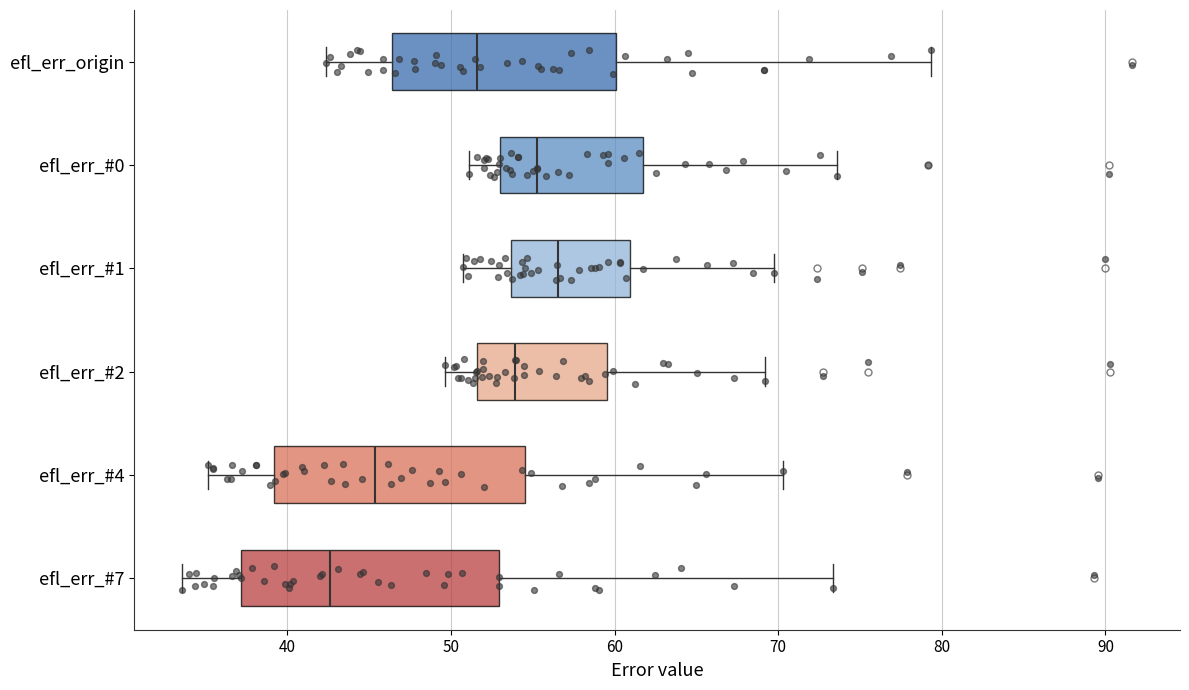

Reading bottom to top, transcribe this box plot: for each box, give where its median line is, the range the box spans, and where its two whiskers end, as read against the x-axis. The values are not printed on the chart, so give them approximately, as read against the axis.

efl_err_#7: median 43, box 37 to 53, whiskers 34 to 73
efl_err_#4: median 45, box 39 to 54, whiskers 35 to 70
efl_err_#2: median 54, box 52 to 60, whiskers 50 to 69
efl_err_#1: median 57, box 54 to 61, whiskers 51 to 70
efl_err_#0: median 55, box 53 to 62, whiskers 51 to 74
efl_err_origin: median 52, box 46 to 60, whiskers 42 to 79